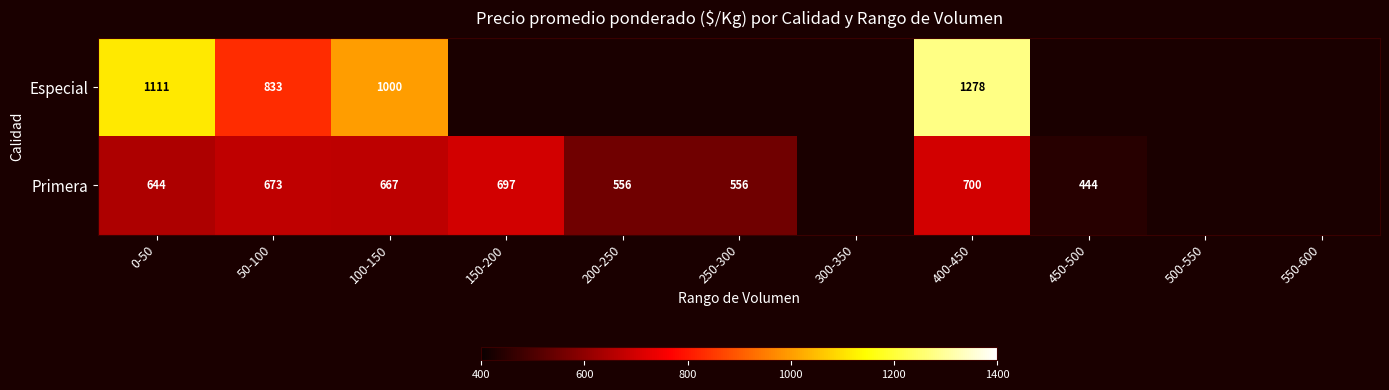

Is it true that Especial equals 1111 at 0-50?

True